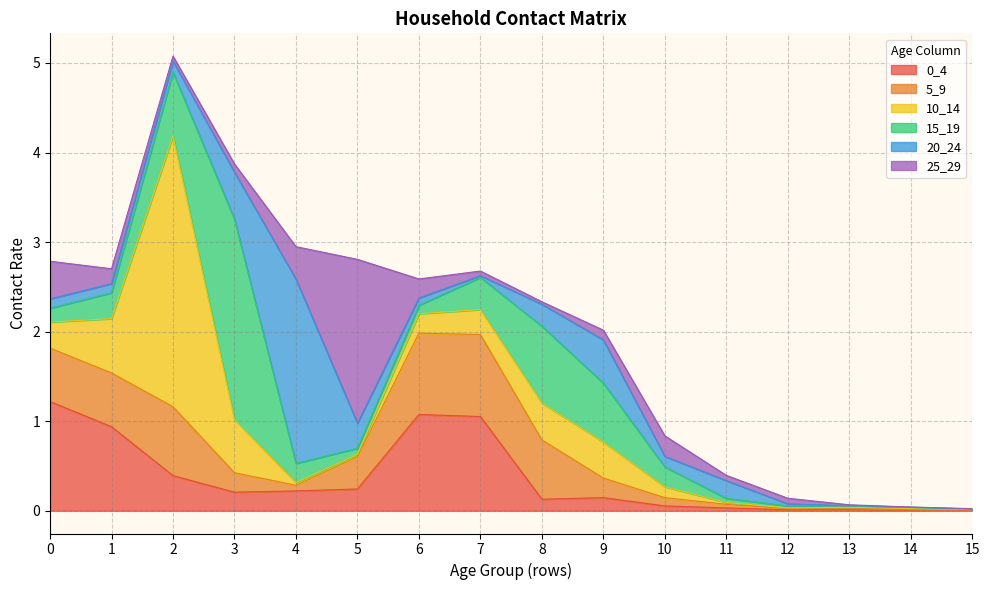

What is the highest value of the 15_19 series?

2.2